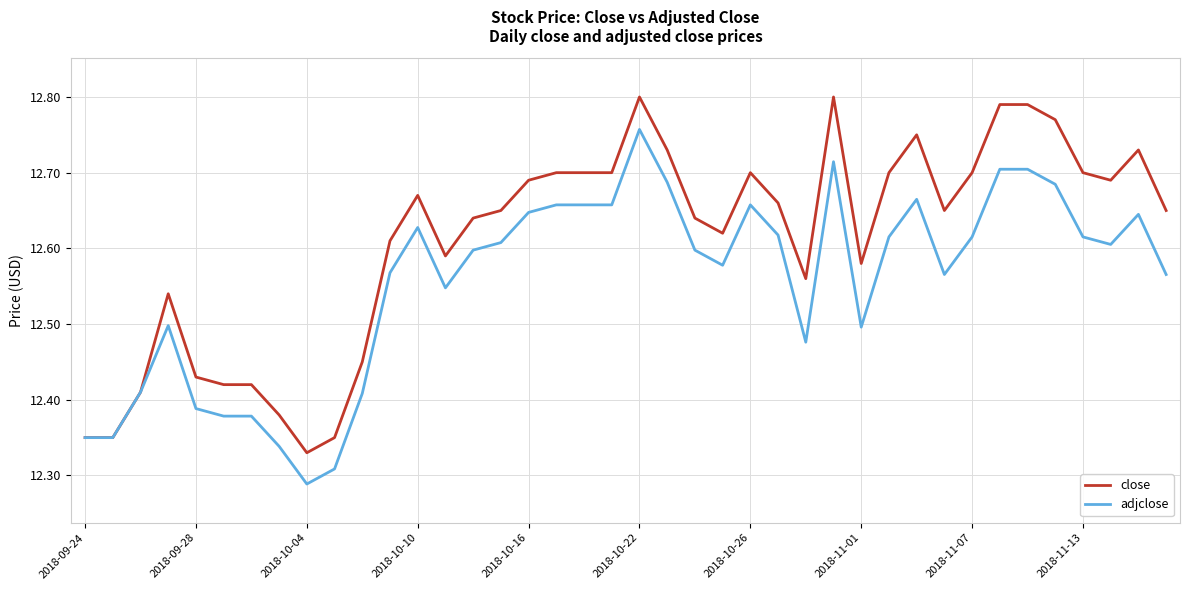

Which series has the largest range (max minus min)?

close